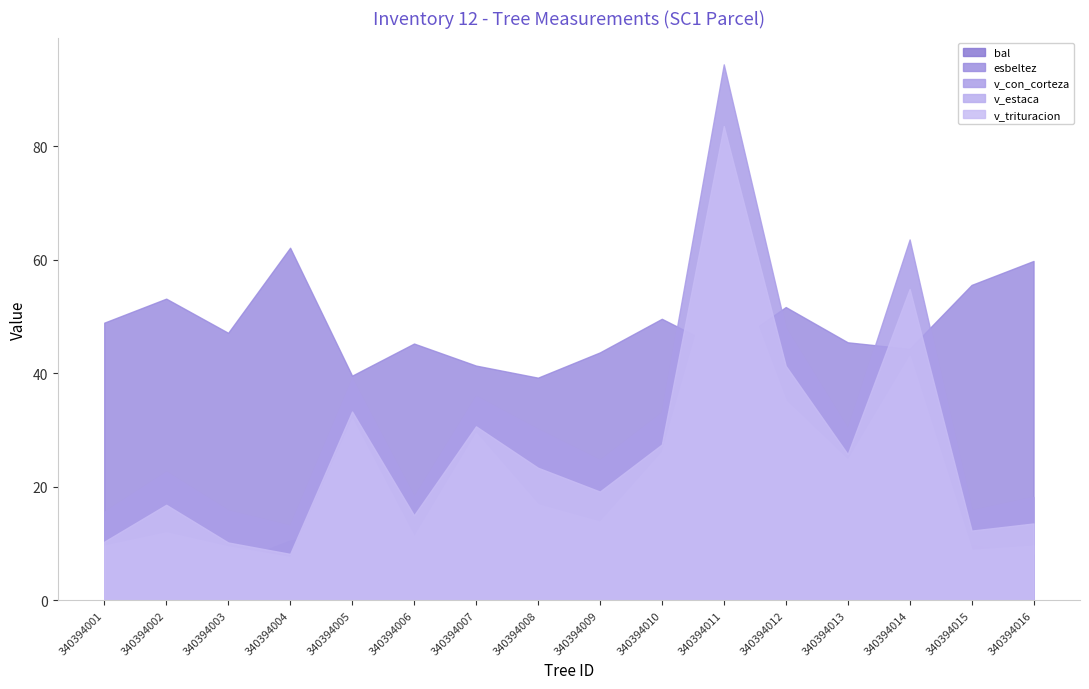

Rank the series at 340394010 from lowest to highest value.

bal, v_estaca, v_trituracion, v_con_corteza, esbeltez